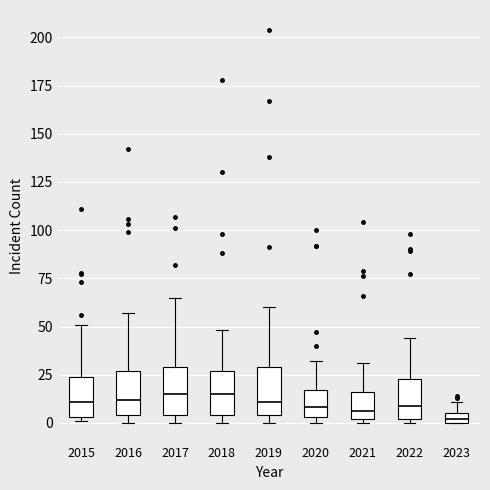

Where is the lower edge of the box at x = 2022 on the y-axis? The values are not printed on the chart, so give them approximately, as read against the axis.

0